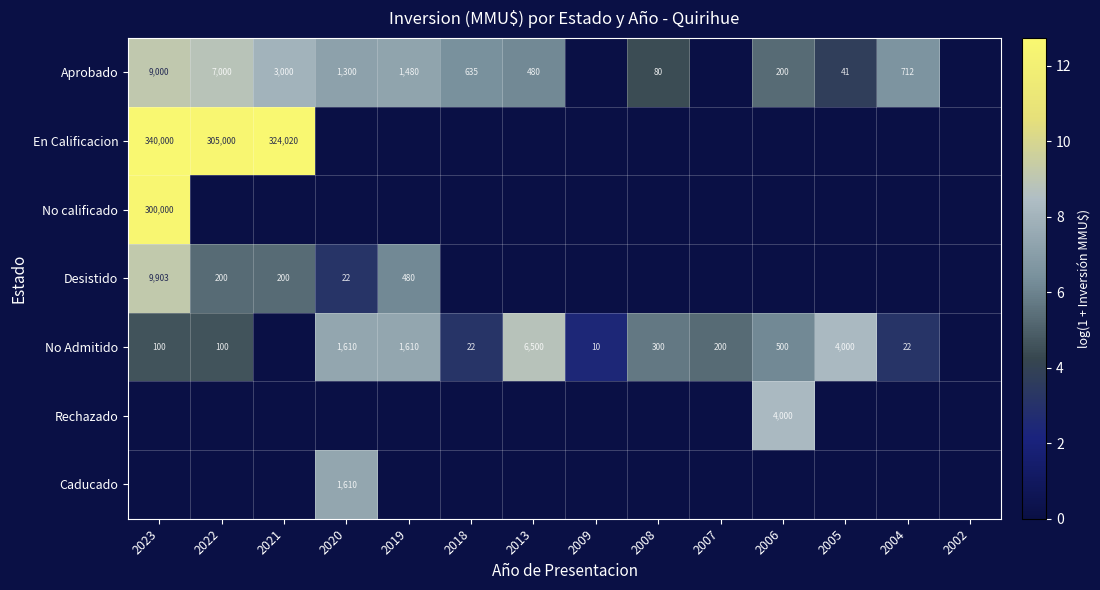

The value of No calificado at 2023 is 100396. True or false?

False